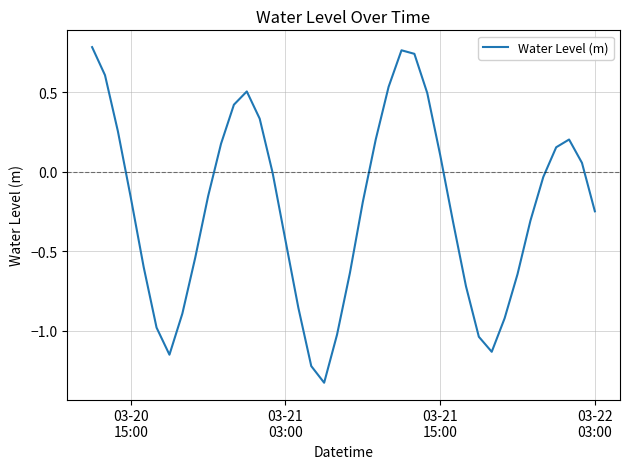

What is the difference between the maximum and minimum values?

2.1